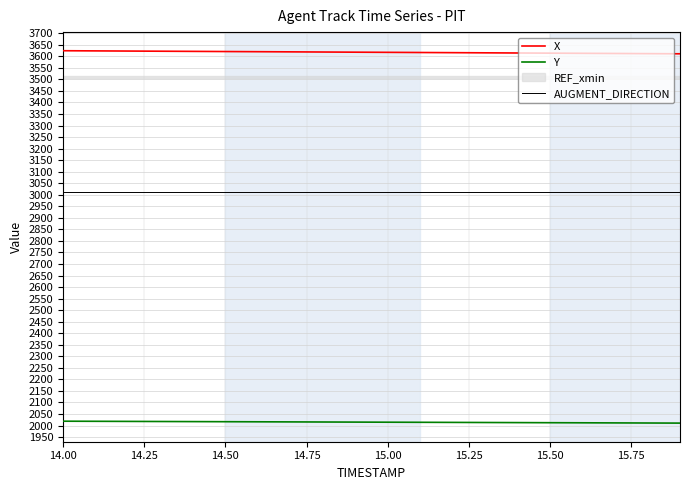

What is the maximum value for AUGMENT_DIRECTION?

3010.0